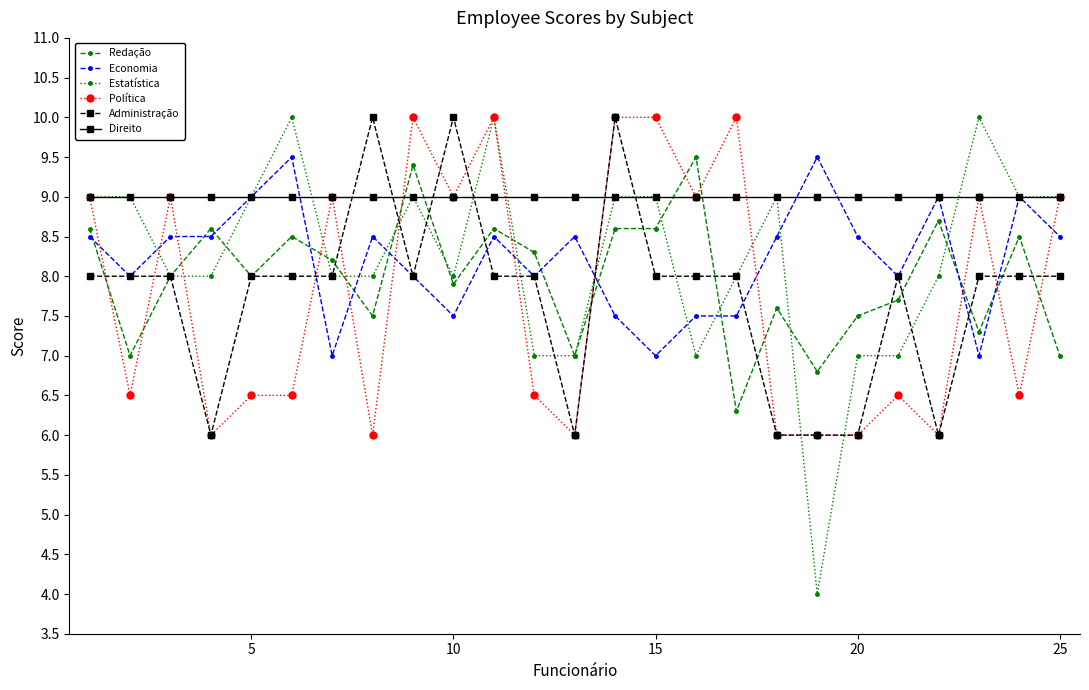

Which series ends up on top after the final intersection of Política and Economia?

Política